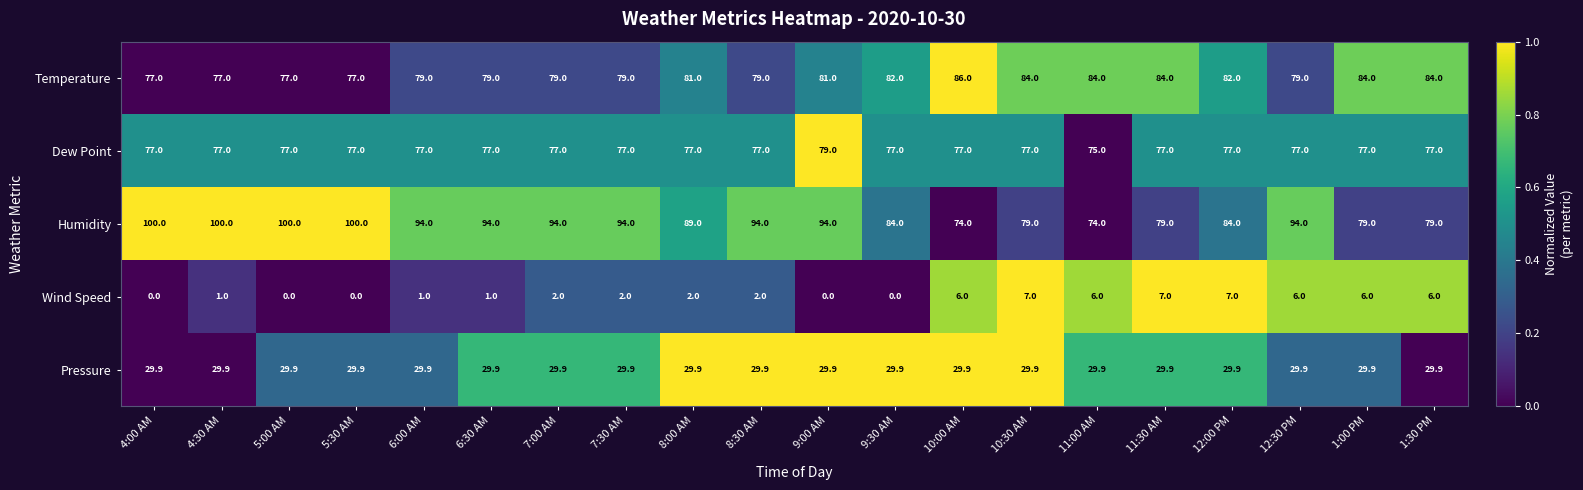

What is the difference between the highest and lowest values at 10:30 AM?

77.0